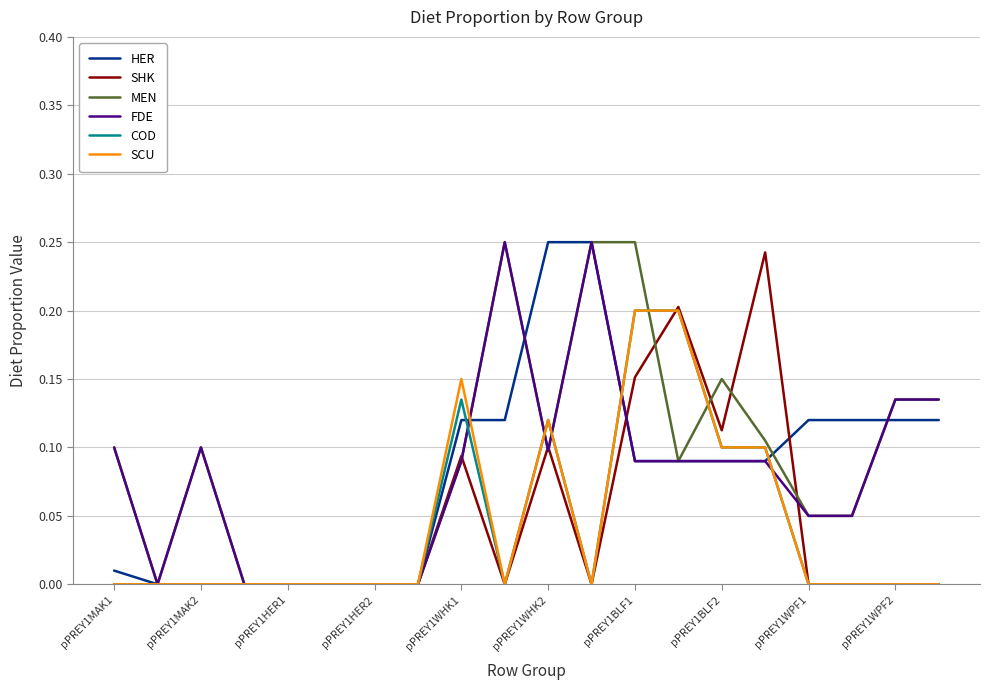

True or false: COD has a value of 0.0 at pPREY1MAK2.

True